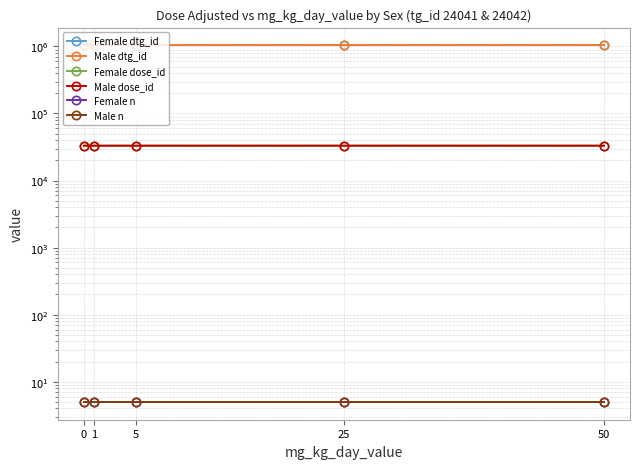

How many Female dose_id values are between 33110 and 33112?

3